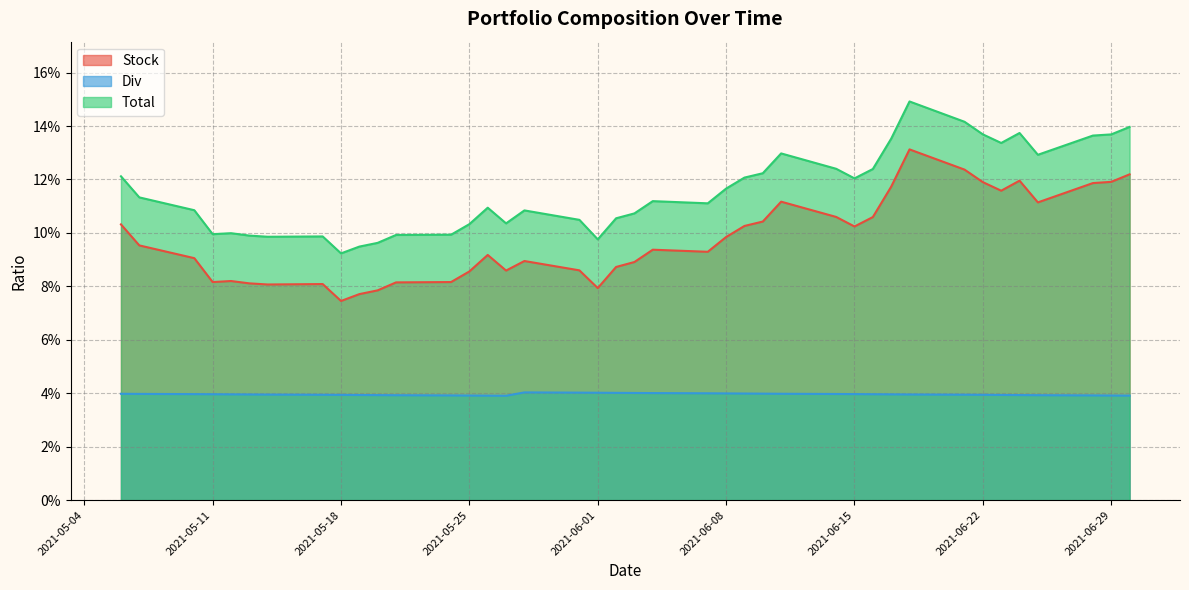

True or false: Stock has a value of 0.0 at 2021-05-27.

False